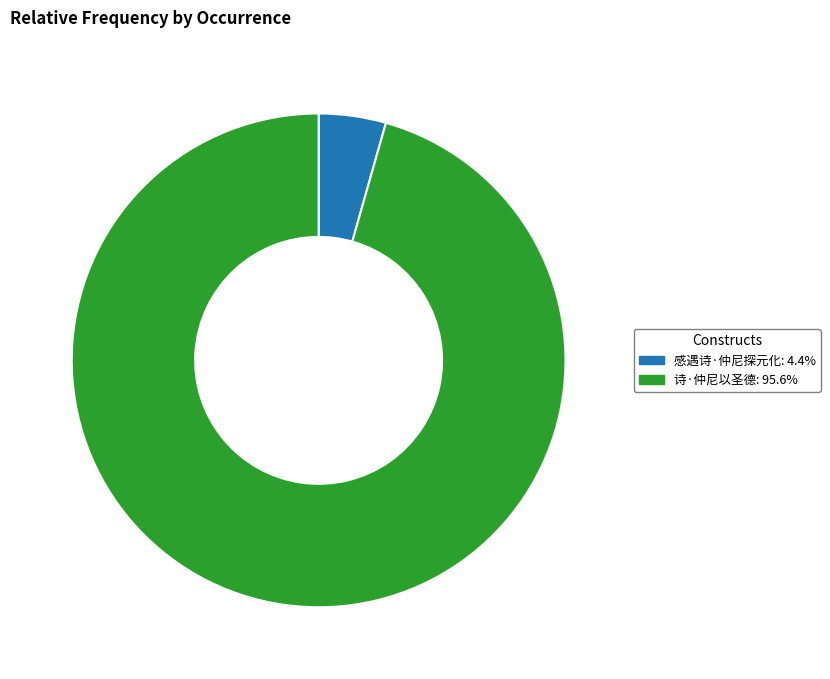

The 诗·仲尼以圣德 slice represents 88% of the pie. True or false?

False